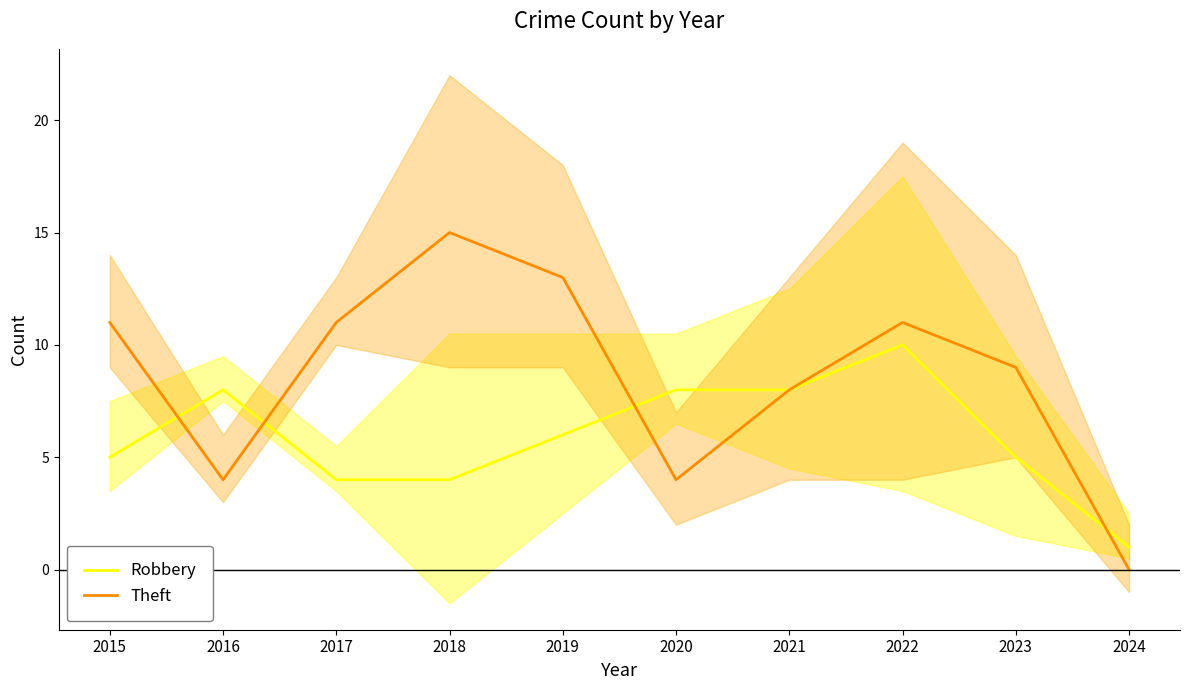

How many interior local peaks does the Robbery series have?

2